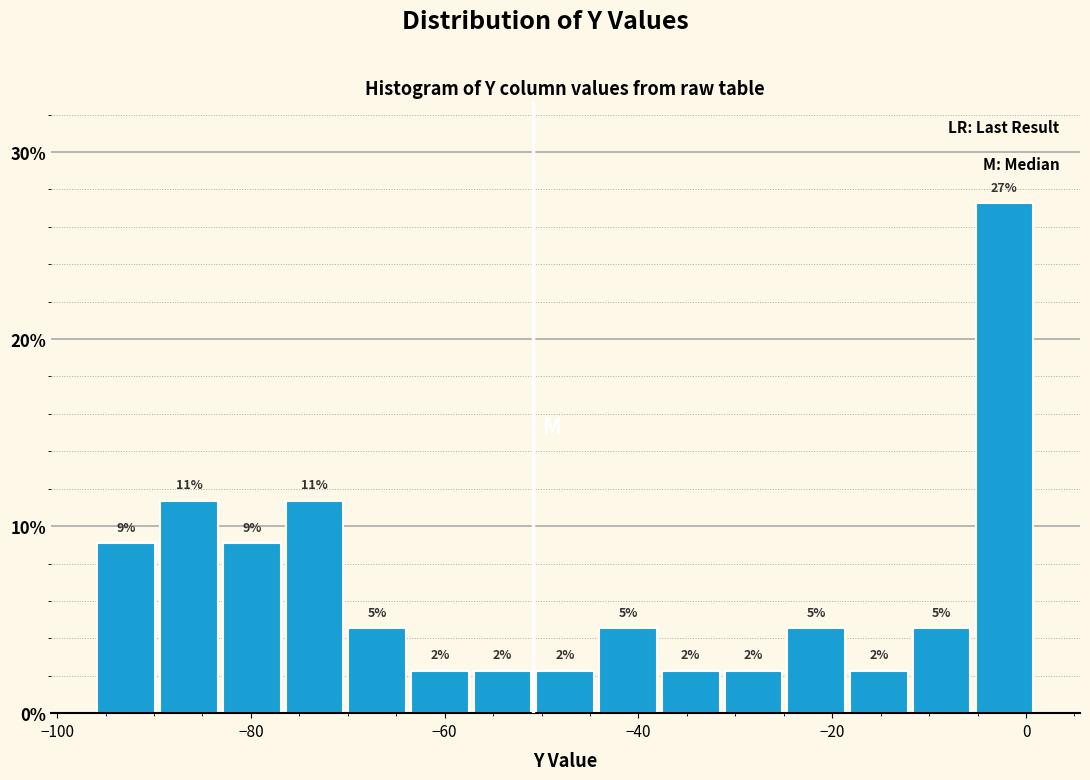

Around what value on the x-axis is the tallest bar? Give the approximate position of its centre, as read against the axis.

-2